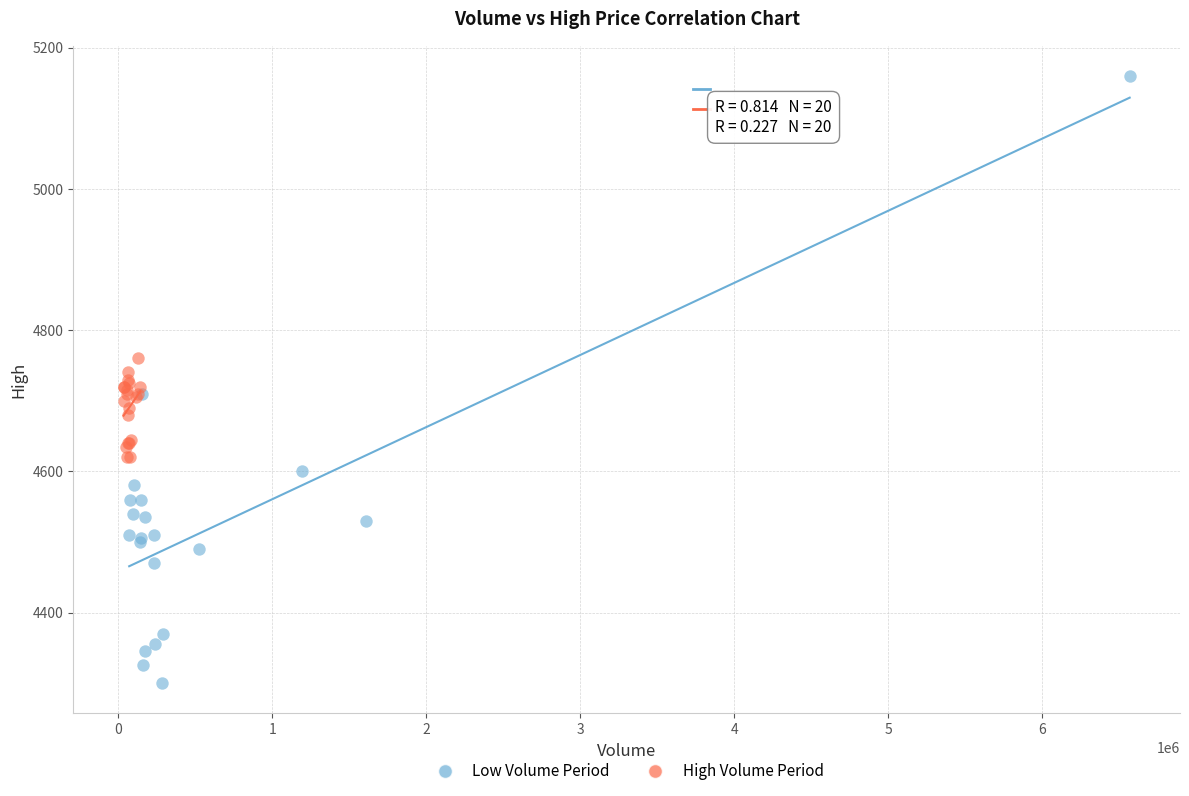

Which series reaches the minimum Y coordinate?

Low Volume Period